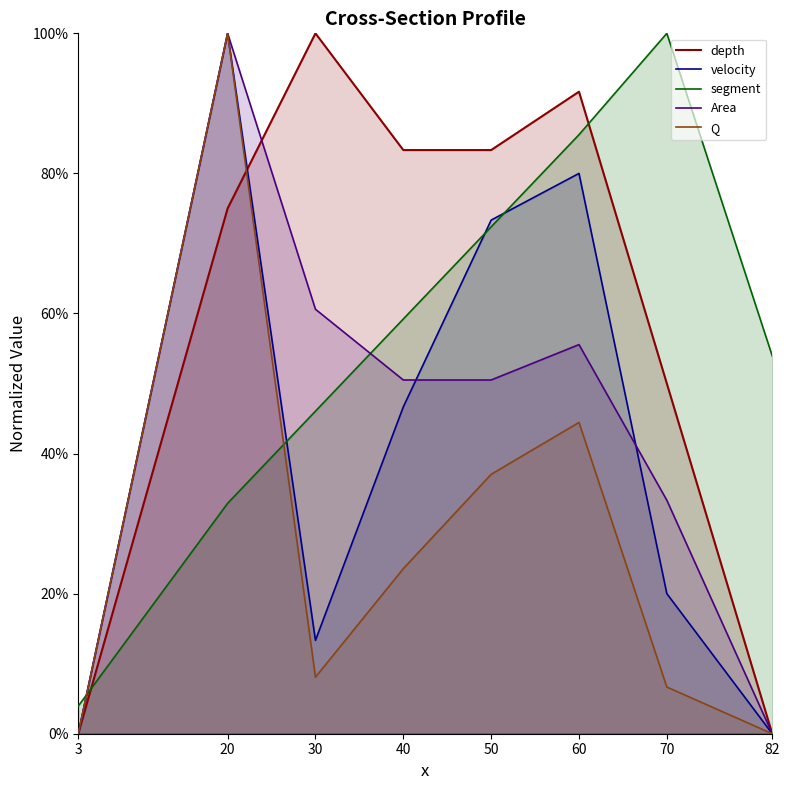

How many interior local peaks does the Area series have?

2